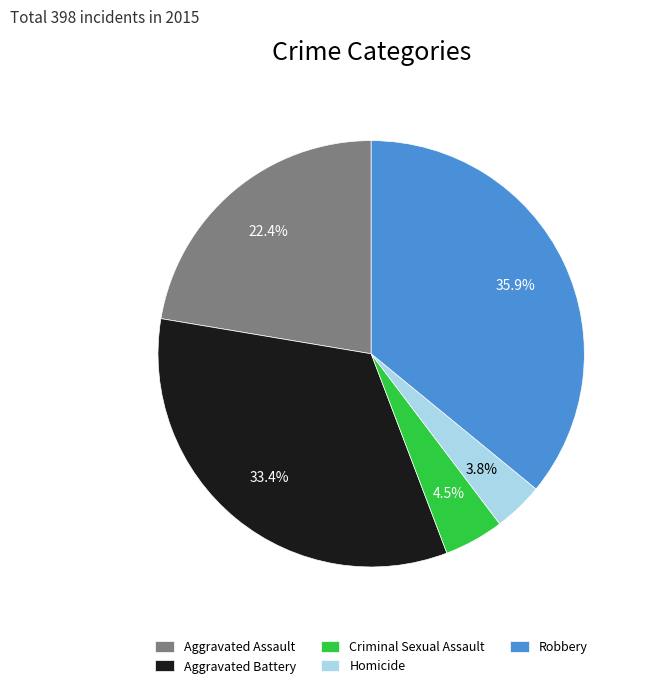

Is Criminal Sexual Assault the majority of the pie?

No